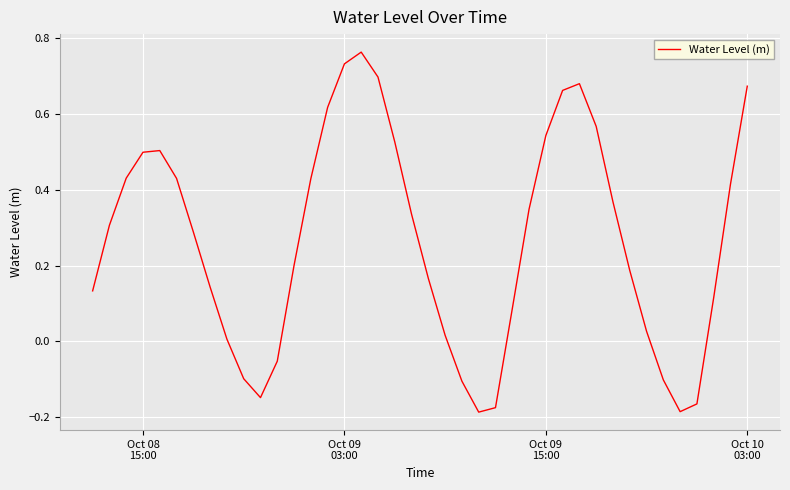

What is the difference between the maximum and minimum values?

0.9